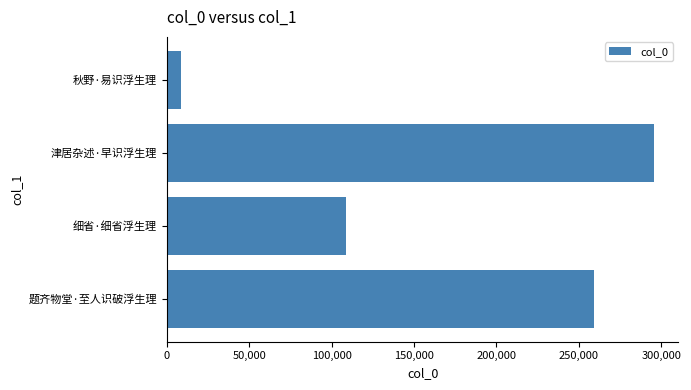

What is the maximum value shown in the chart?

295647